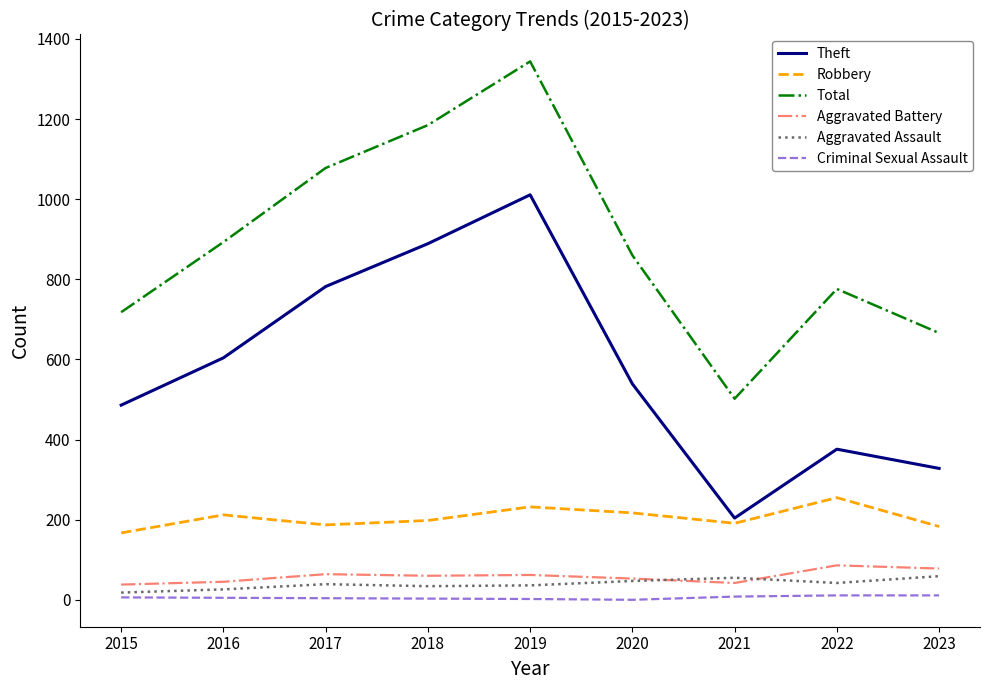

Which series changed the most between 2017 and 2022?

Theft